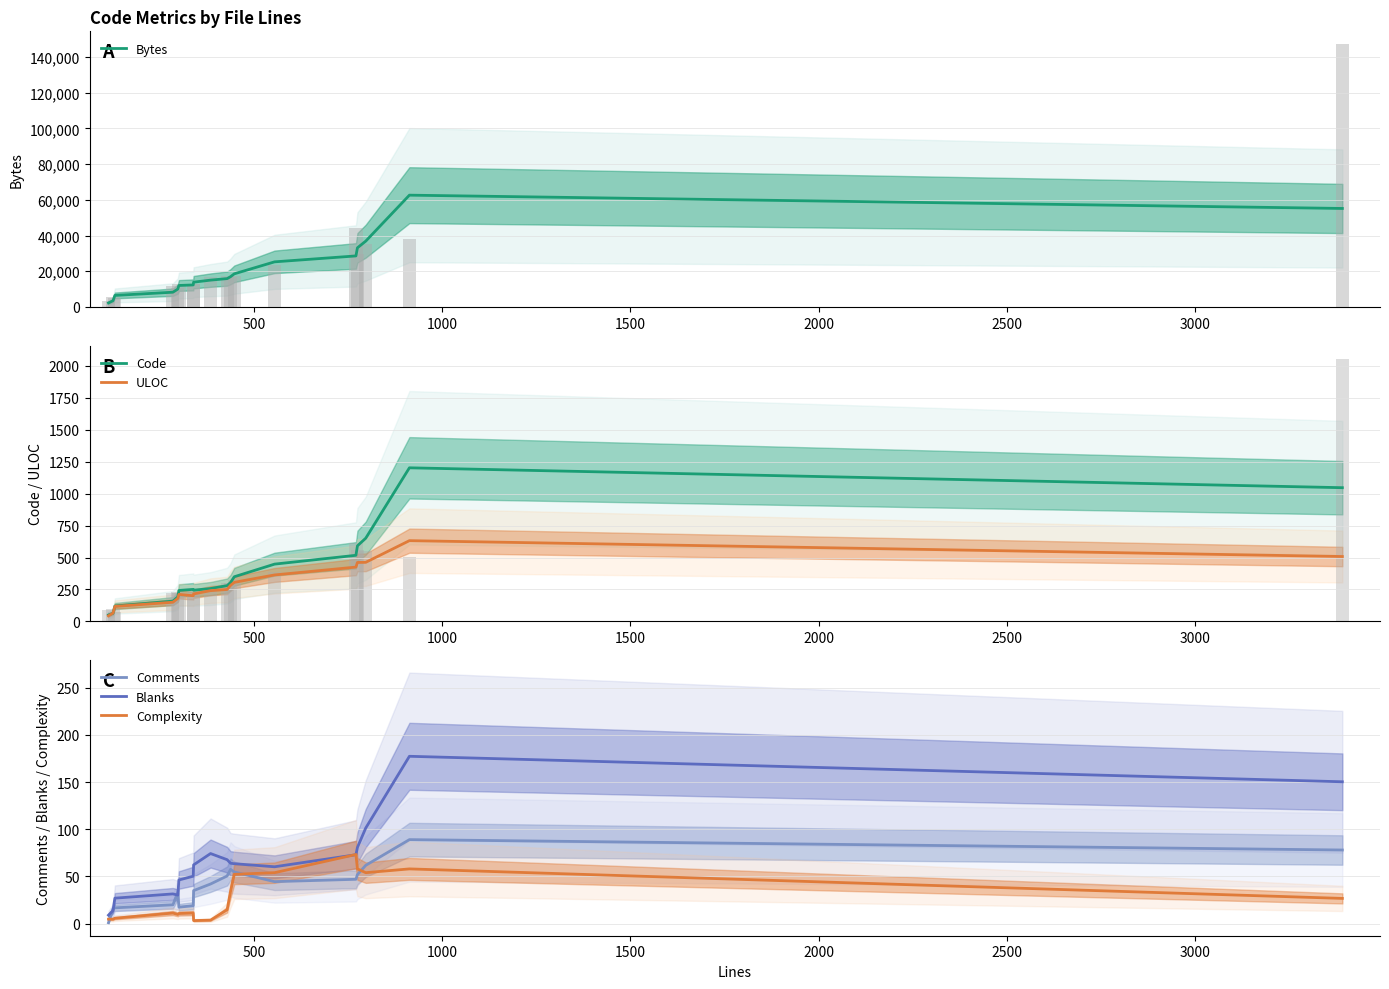

What is the highest value of the Bytes series?

62619.8